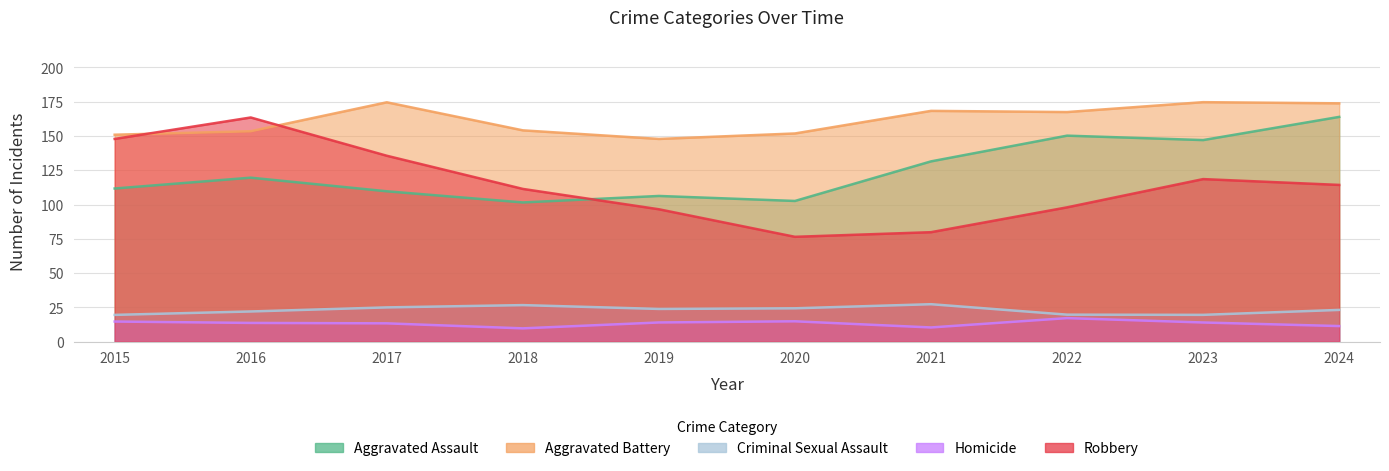

What is the value of the Homicide point at the 9th from the left?

13